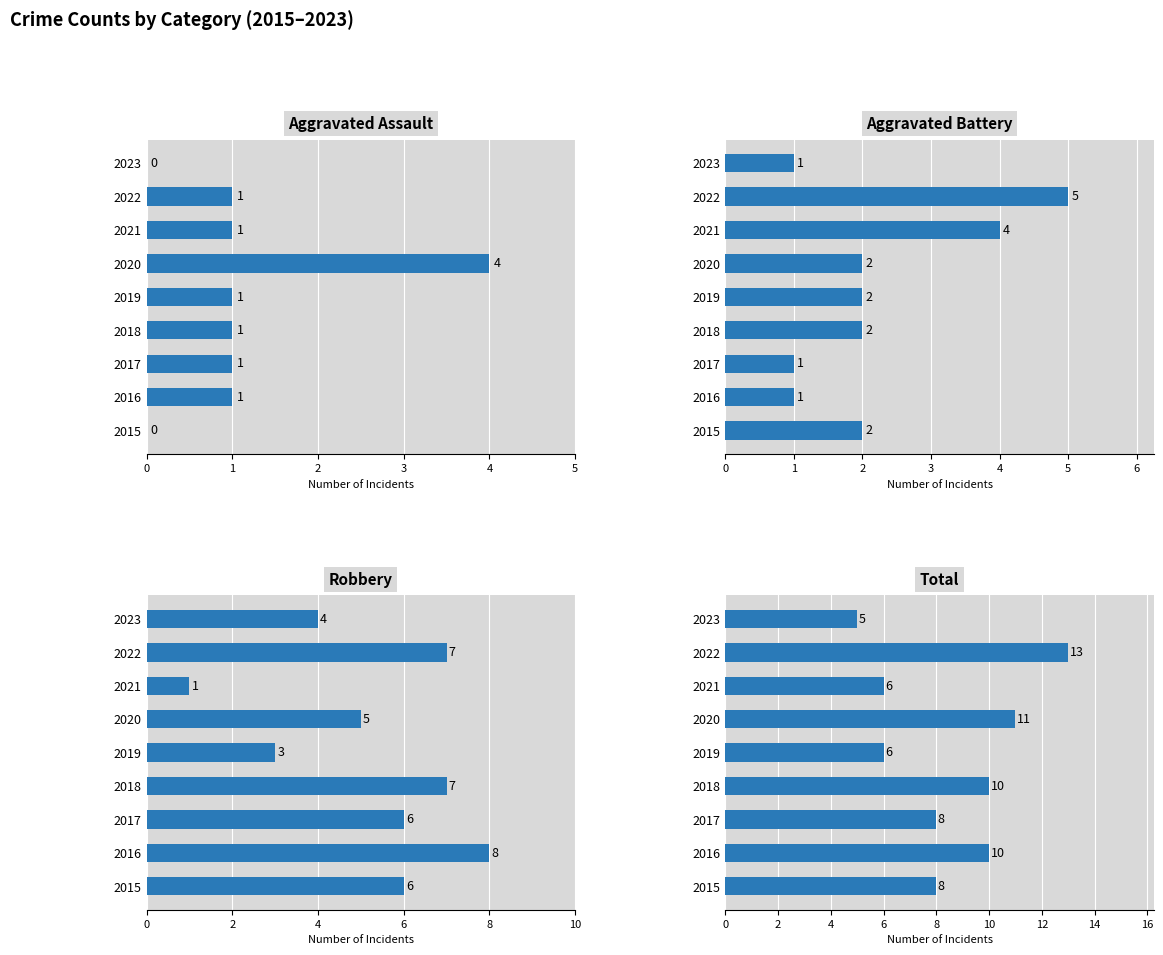

Where does the Robbery series first go above 6?

2016